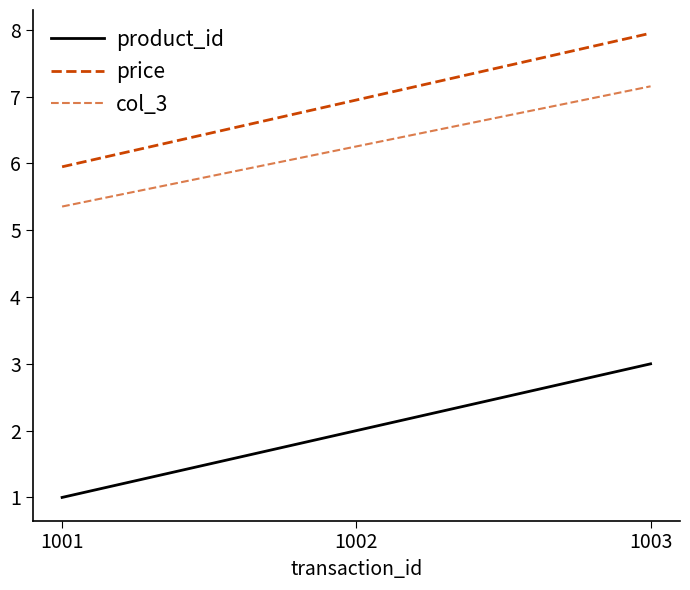

What is the total value across all series at 1002?

15.2